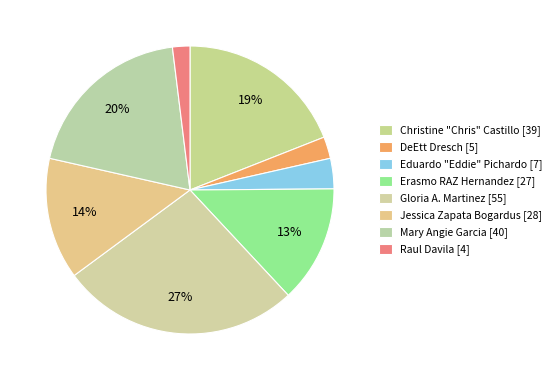

True or false: Eduardo "Eddie" Pichardo accounts for 3% of the total.

True